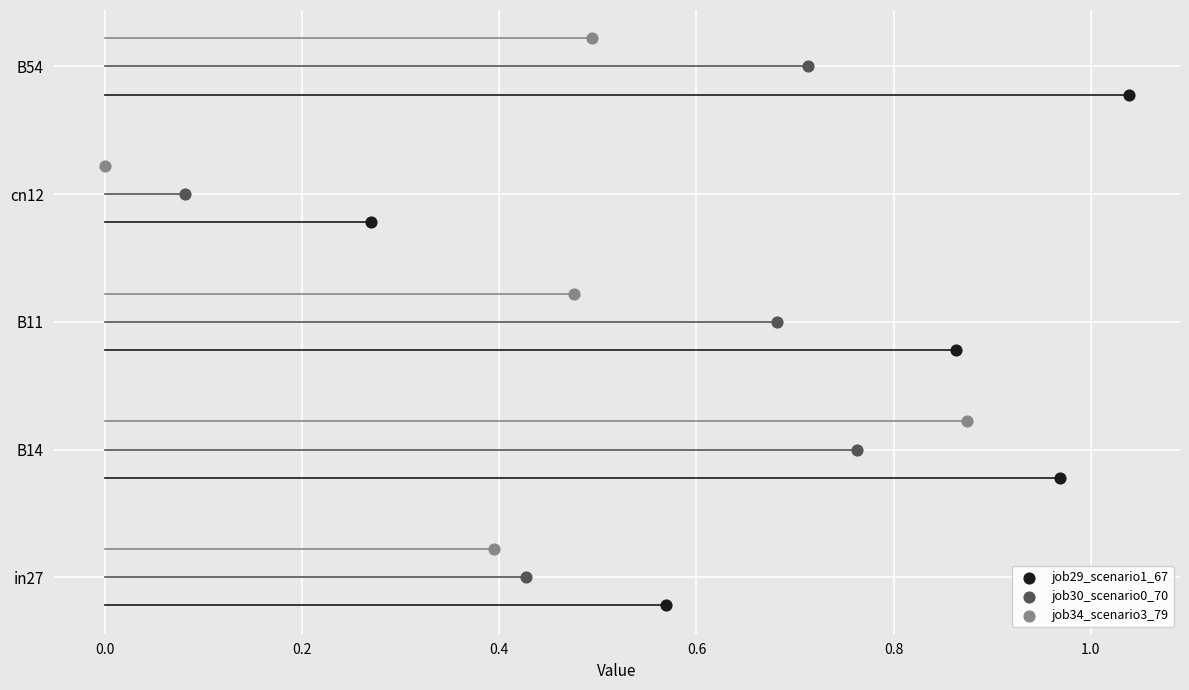

What are all the series names shown in the legend?

job29_scenario1_67, job30_scenario0_70, job34_scenario3_79